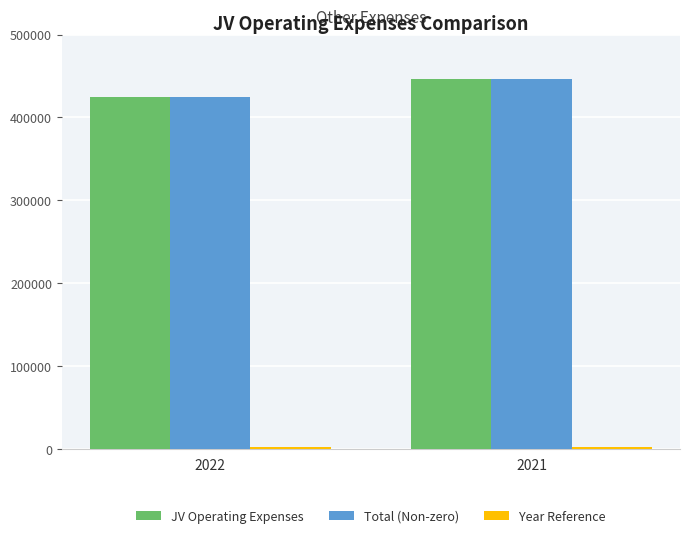

Rank the categories by Total (Non-zero) value from highest to lowest.

2021, 2022